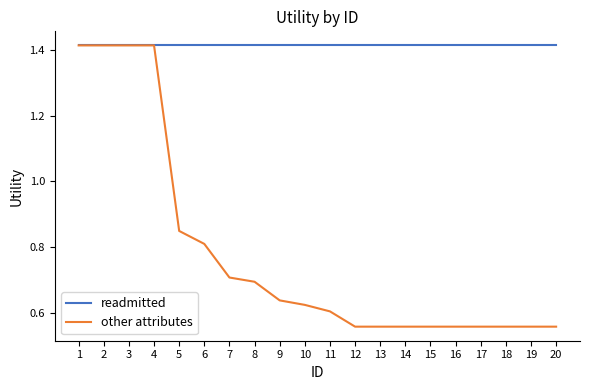

Between 9 and 13, which series saw the biggest shift?

other attributes